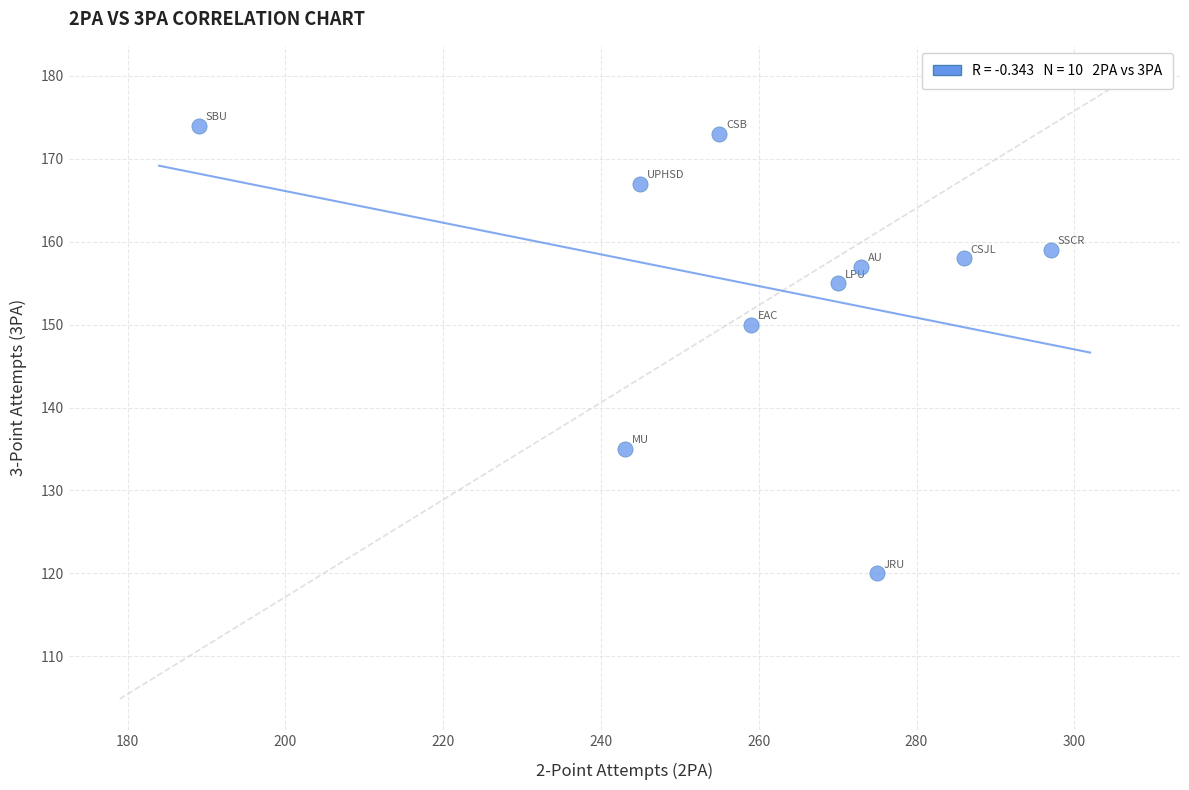

What is the average X value?

259